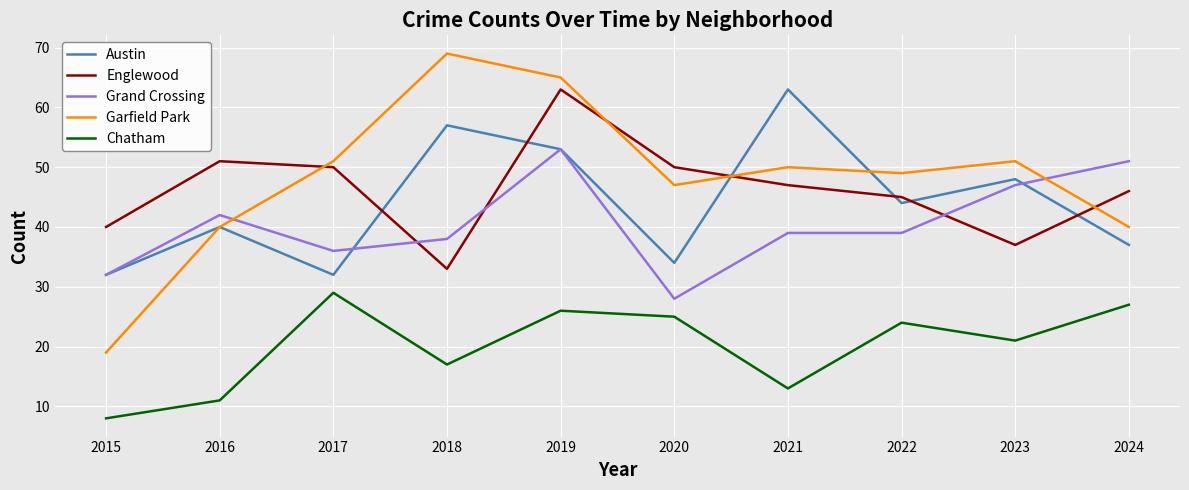

Reading left to right, extract all data points from this chart.

Austin: 2015=32	2016=40	2017=32	2018=57	2019=53	2020=34	2021=63	2022=44	2023=48	2024=37
Englewood: 2015=40	2016=51	2017=50	2018=33	2019=63	2020=50	2021=47	2022=45	2023=37	2024=46
Grand Crossing: 2015=32	2016=42	2017=36	2018=38	2019=53	2020=28	2021=39	2022=39	2023=47	2024=51
Garfield Park: 2015=19	2016=40	2017=51	2018=69	2019=65	2020=47	2021=50	2022=49	2023=51	2024=40
Chatham: 2015=8	2016=11	2017=29	2018=17	2019=26	2020=25	2021=13	2022=24	2023=21	2024=27